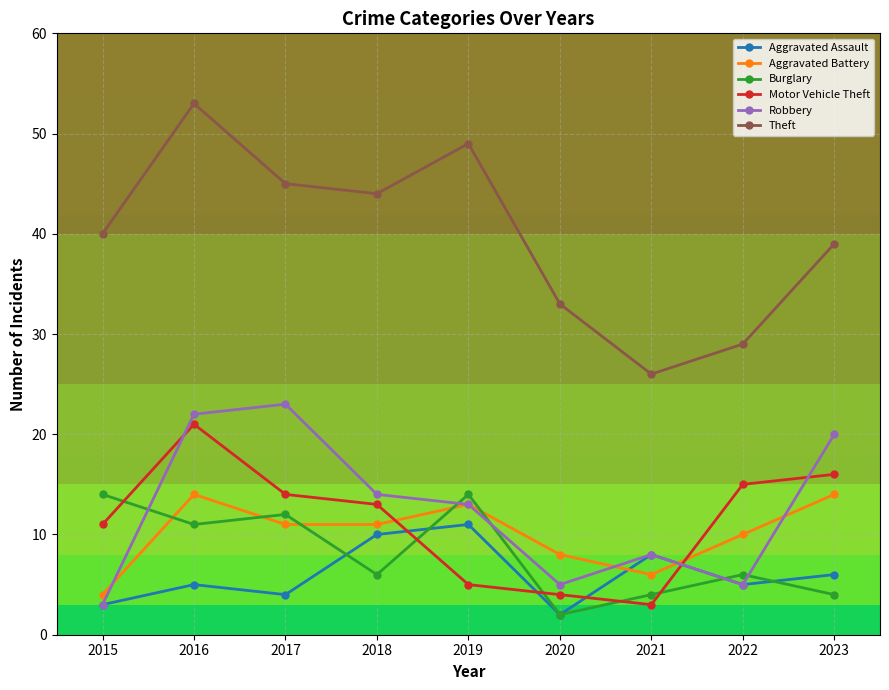

Reading right to left, list all the values displayed in this chart.

Aggravated Assault: 6	5	8	2	11	10	4	5	3
Aggravated Battery: 14	10	6	8	13	11	11	14	4
Burglary: 4	6	4	2	14	6	12	11	14
Motor Vehicle Theft: 16	15	3	4	5	13	14	21	11
Robbery: 20	5	8	5	13	14	23	22	3
Theft: 39	29	26	33	49	44	45	53	40